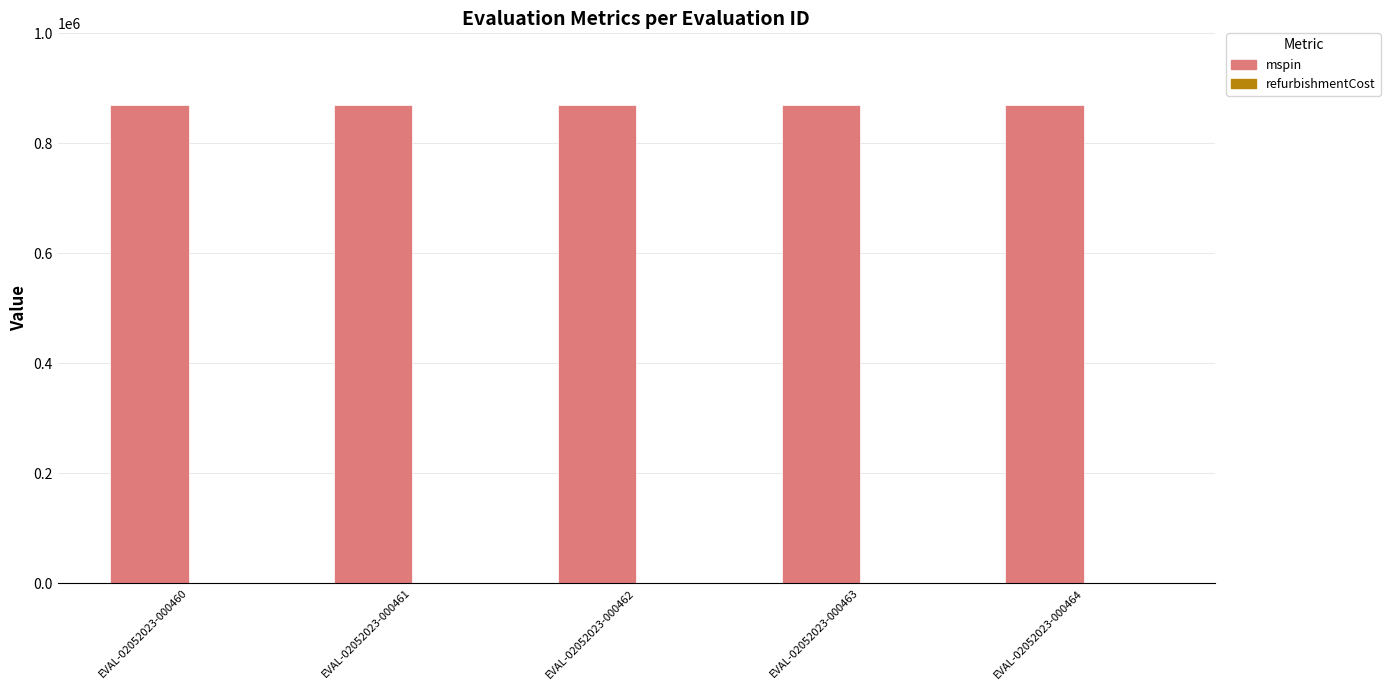

True or false: mspin has a value of 869914 at EVAL-02052023-000460.

True